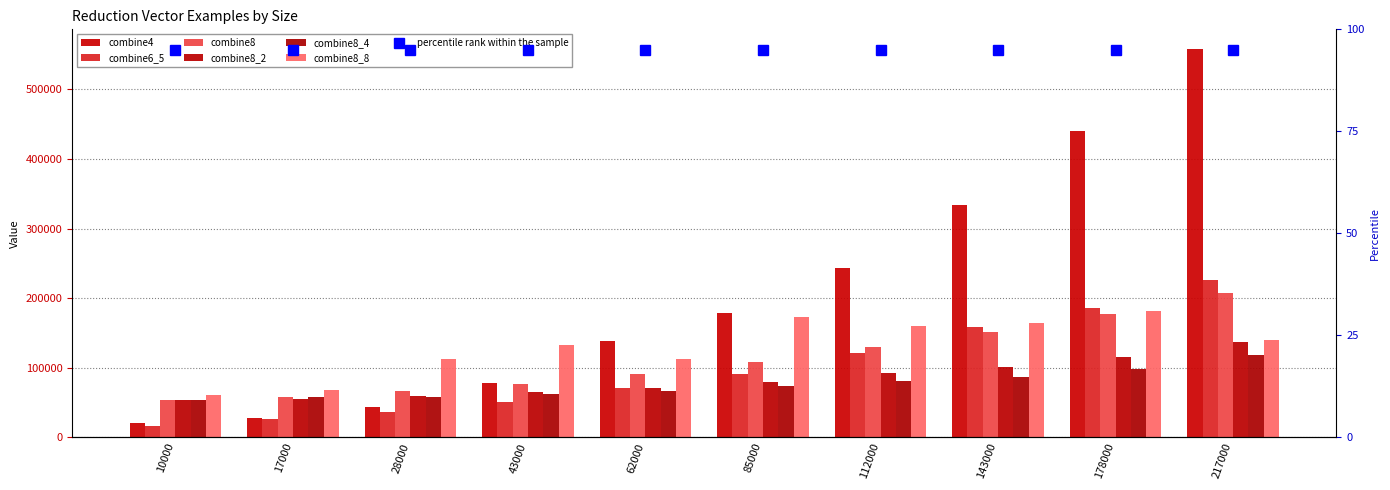

What is the smallest value displayed?

15744